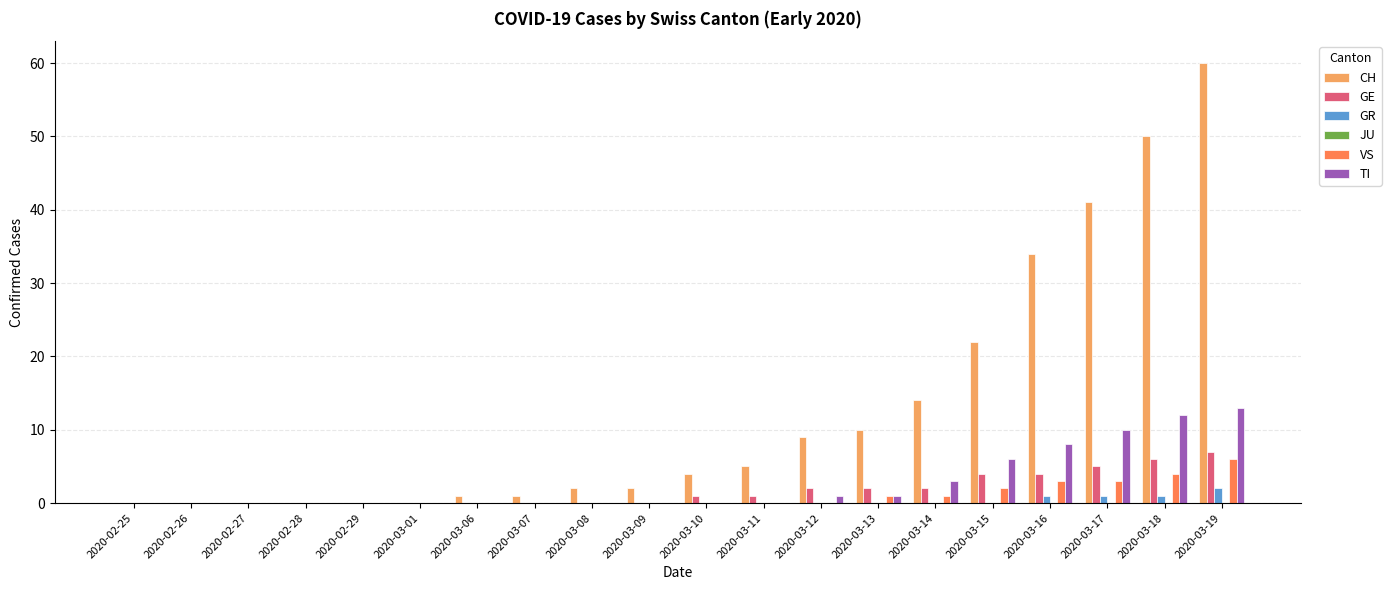

What is the sum of all GR values?

5